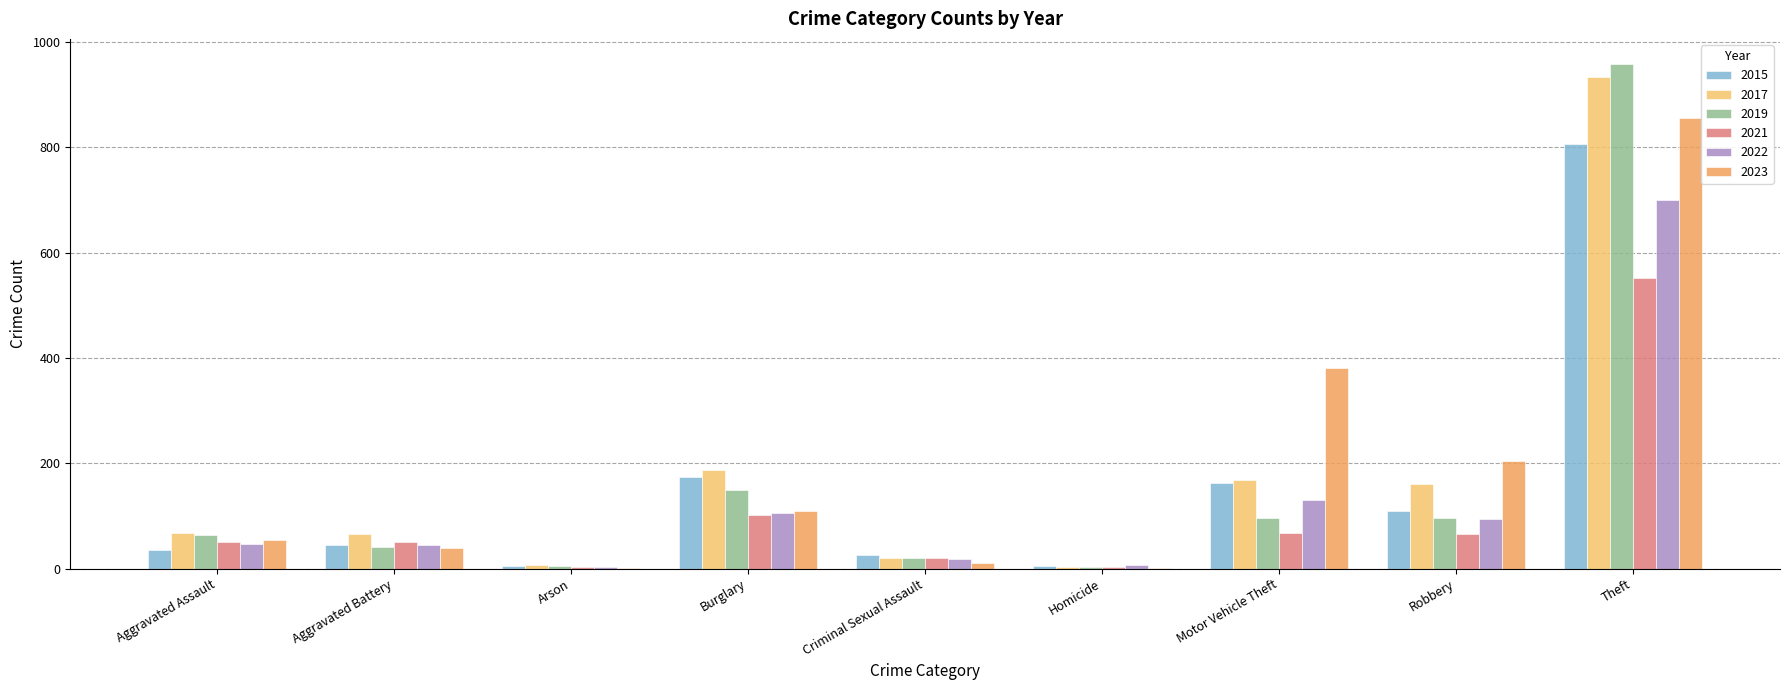

Which category has the lowest value across all series?

Homicide